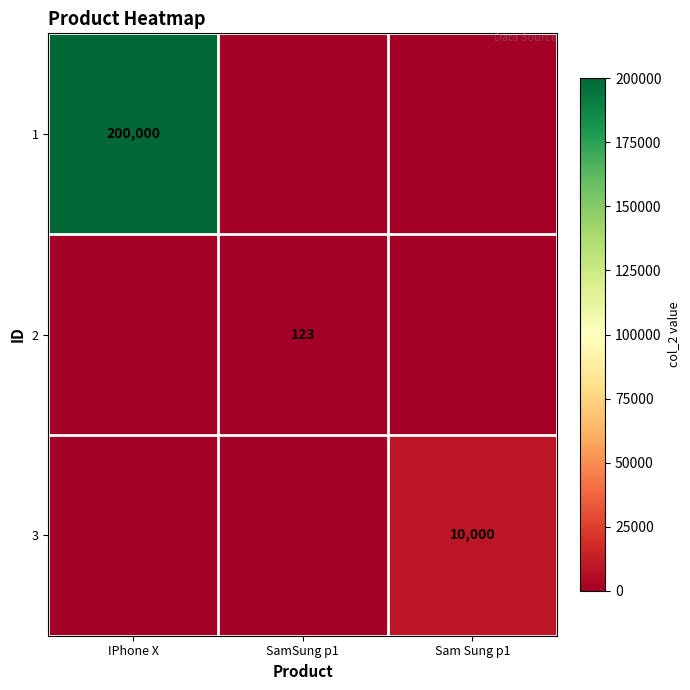

Is the value of 2 at SamSung p1 greater than the value of 1 at IPhone X?

No